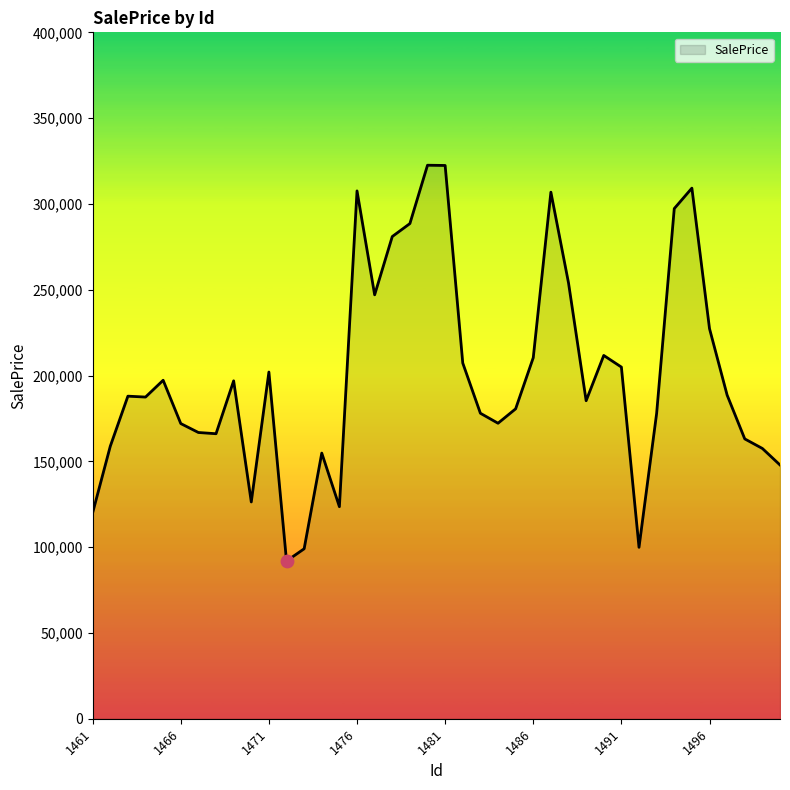

What is the minimum value shown in the chart?

91895.4